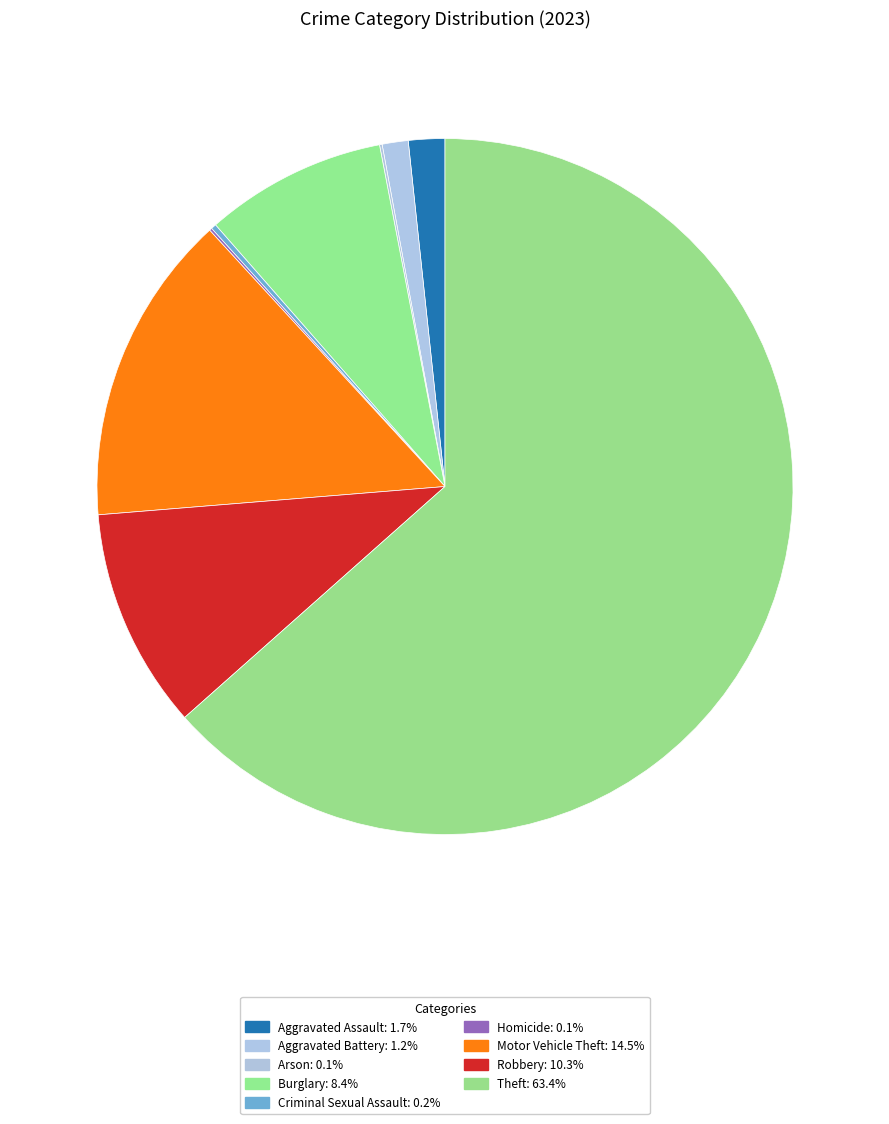

What percentage do Motor Vehicle Theft and Homicide together represent?

14.6%